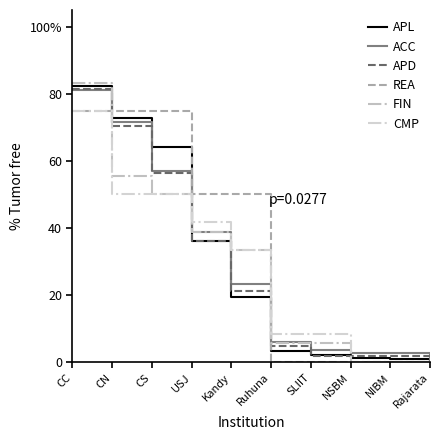

Rank the categories by CMP value from lowest to highest.

NSBM, NIBM, Rajarata, Ruhuna, SLIIT, Kandy, USJ, CN, CS, CC